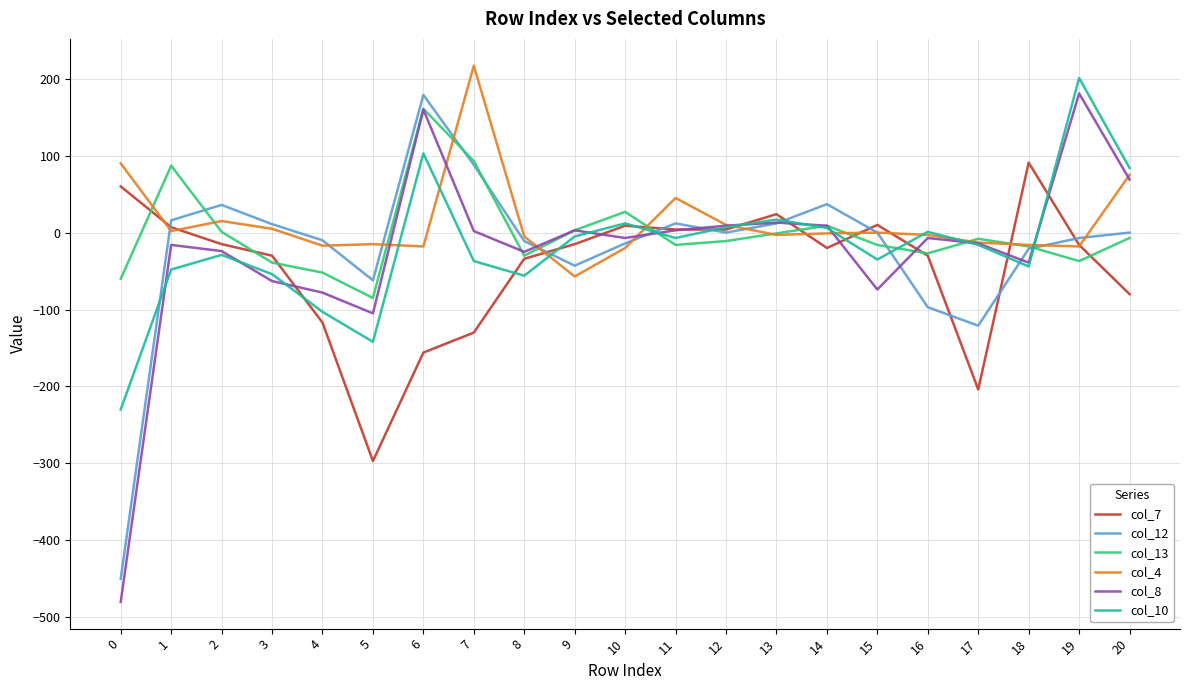

Which series has the widest spread of values?

col_8